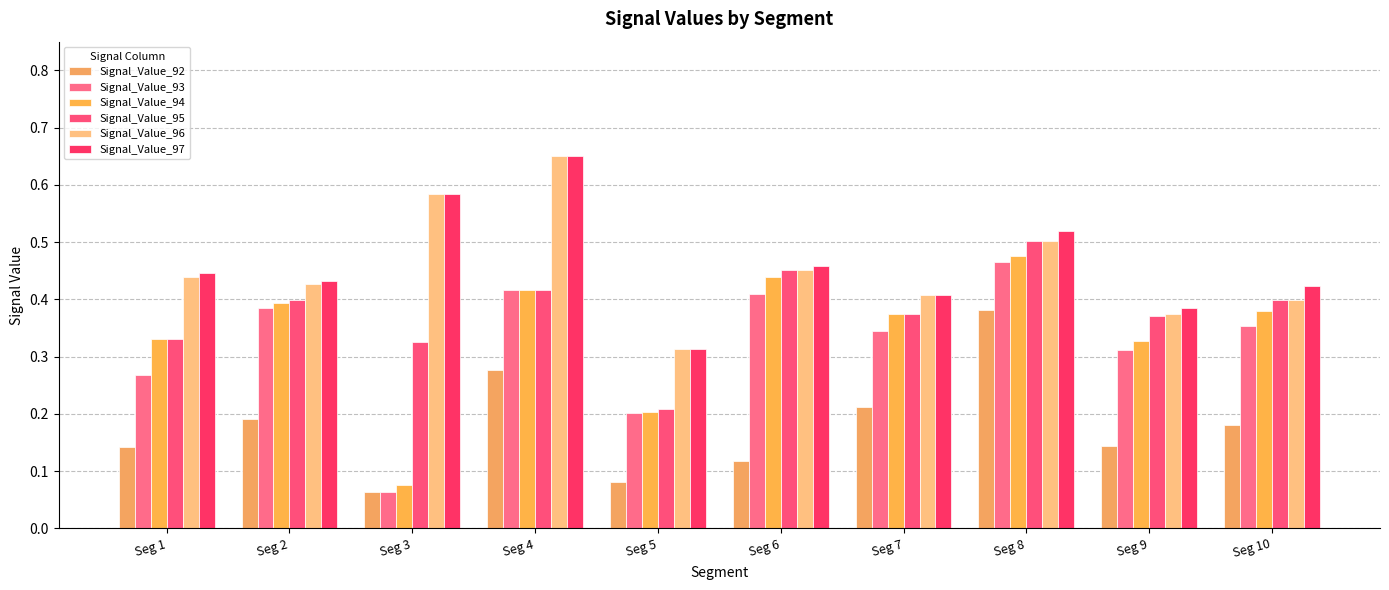

What is the average value of the Signal_Value_96 series?

0.5